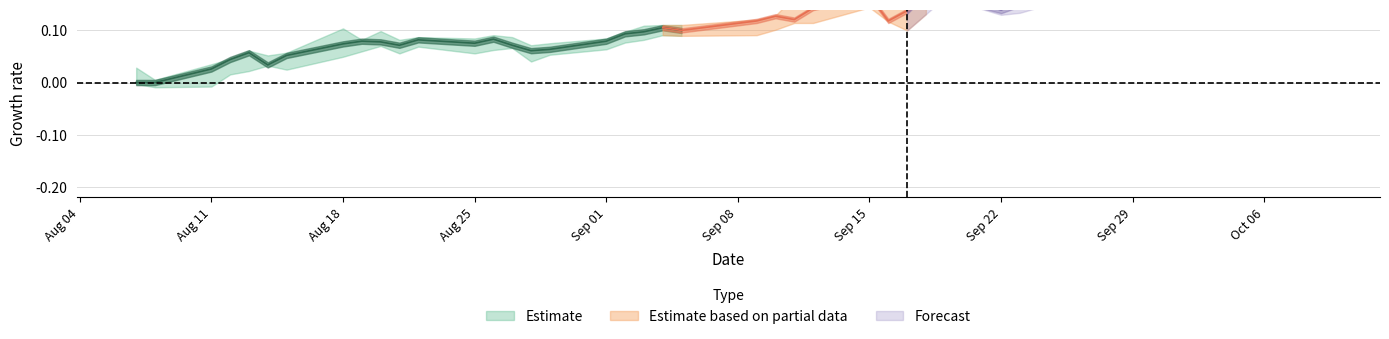

At which category is the sum across all series the highest?

39